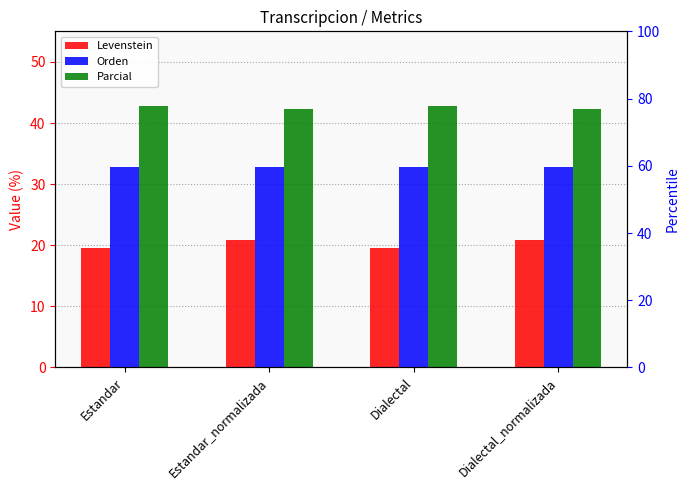

What is the minimum value shown in the chart?

19.6